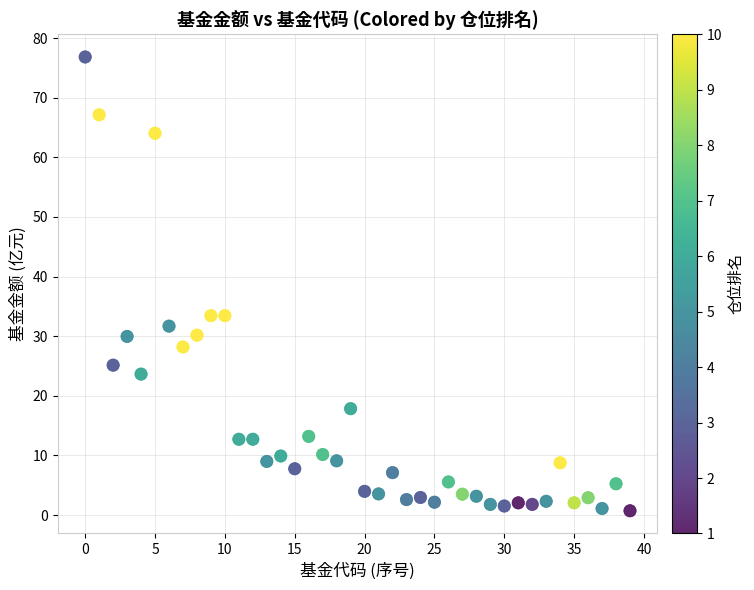

How many points are shown in the scatter plot?

40